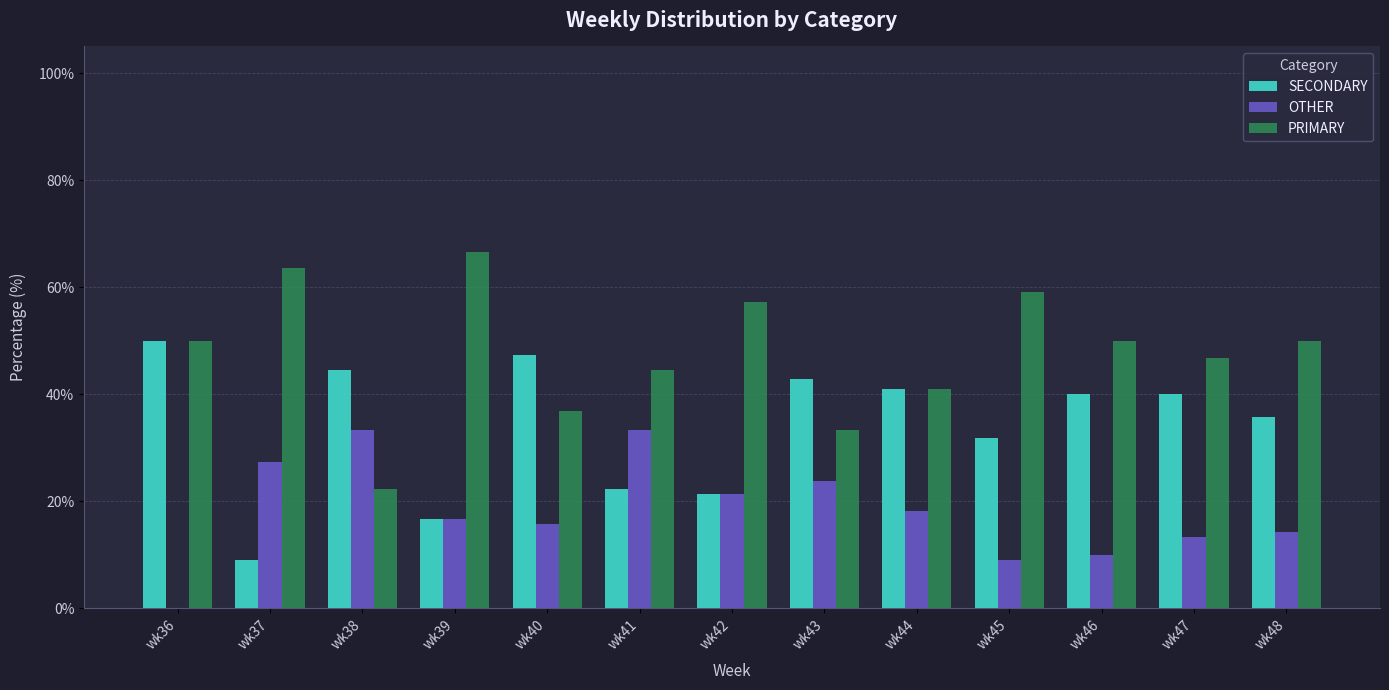

How many groups of bars are there?

13